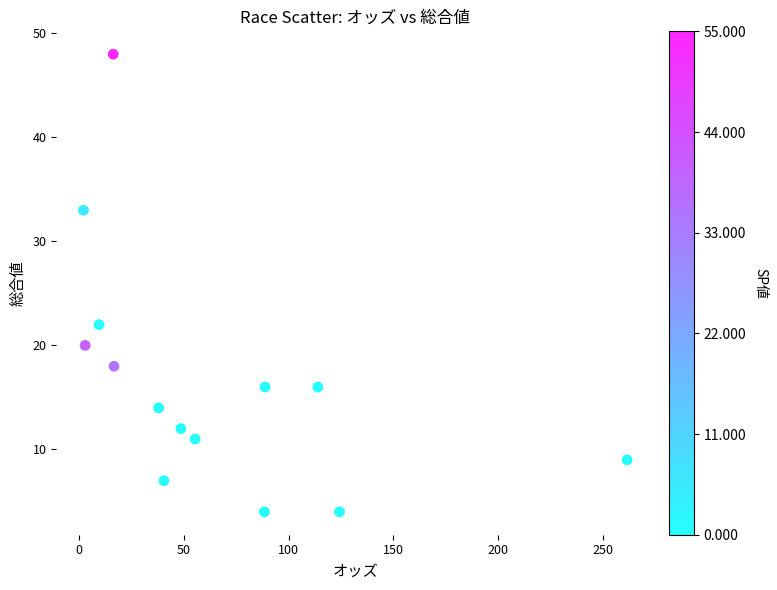

What is the range of Y values (max minus min)?

44